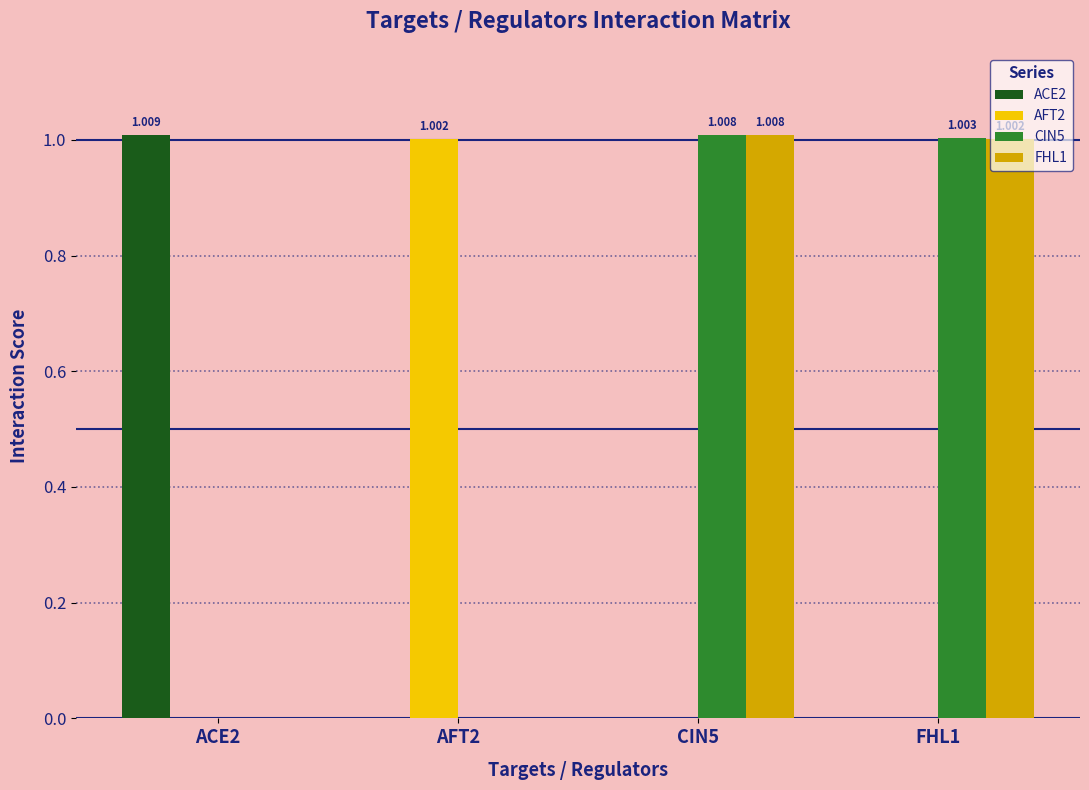

How many groups of bars are there?

4